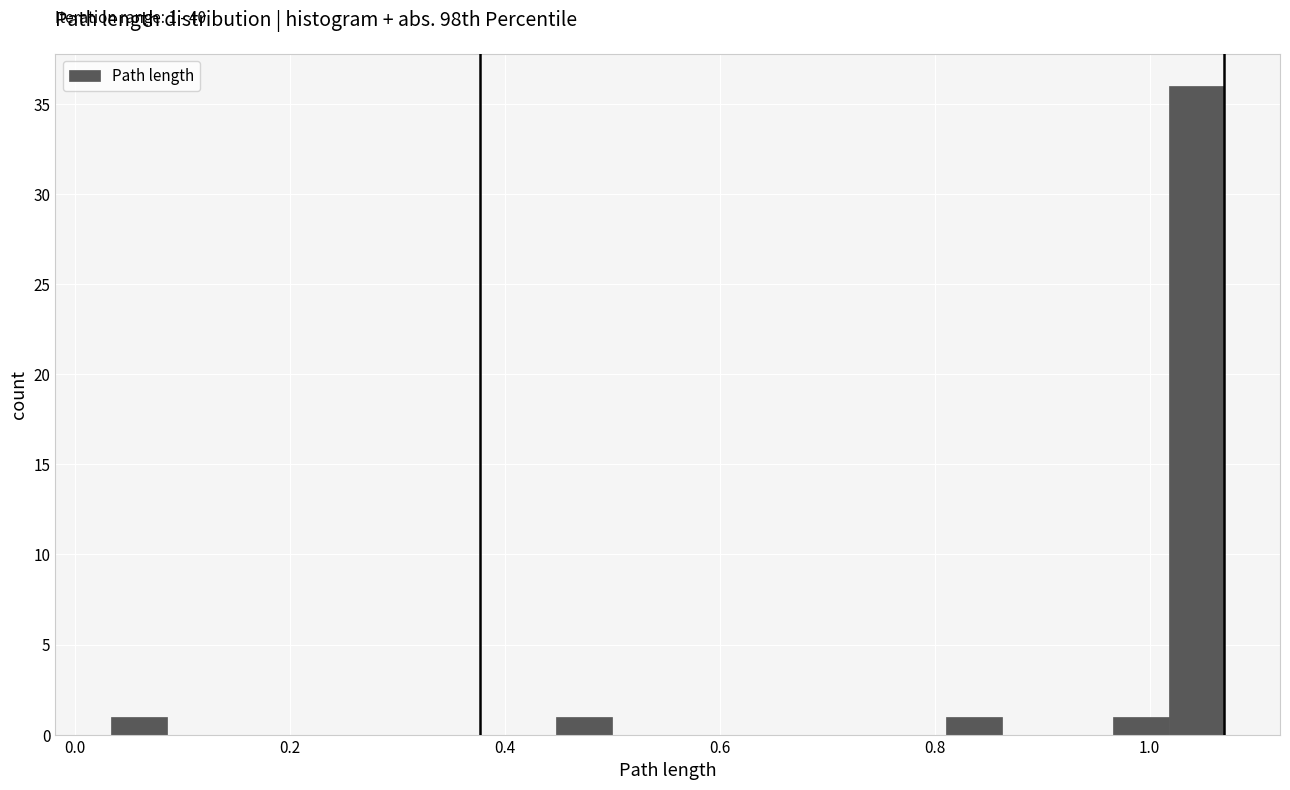

Around what value on the x-axis is the tallest bar? Give the approximate position of its centre, as read against the axis.

1.04